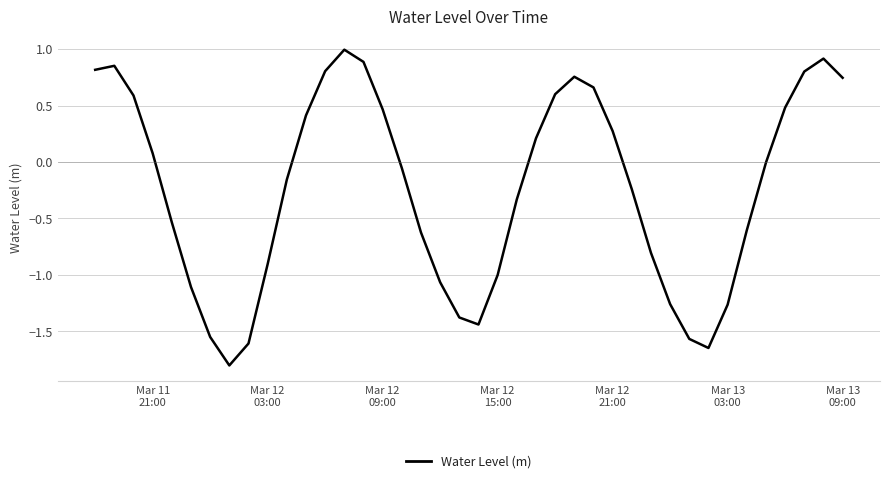

What is the minimum value shown in the chart?

-1.8